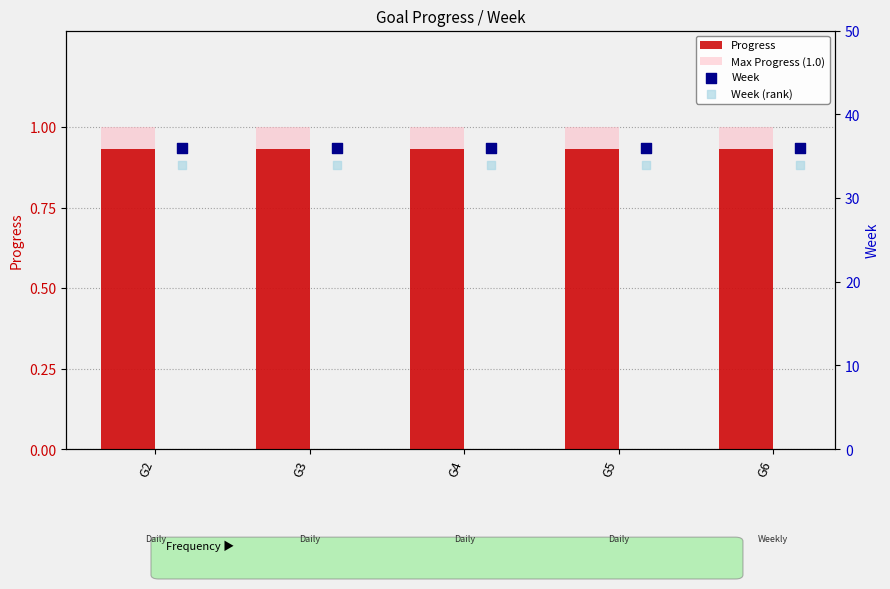

Which series has the largest total across all categories?

Week